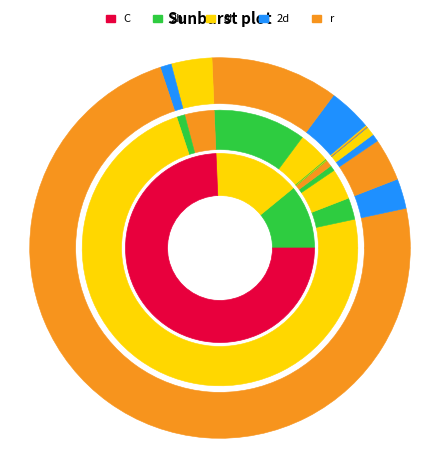

What is the change in value from *ST贤丰 to 绿康生化?

-169652